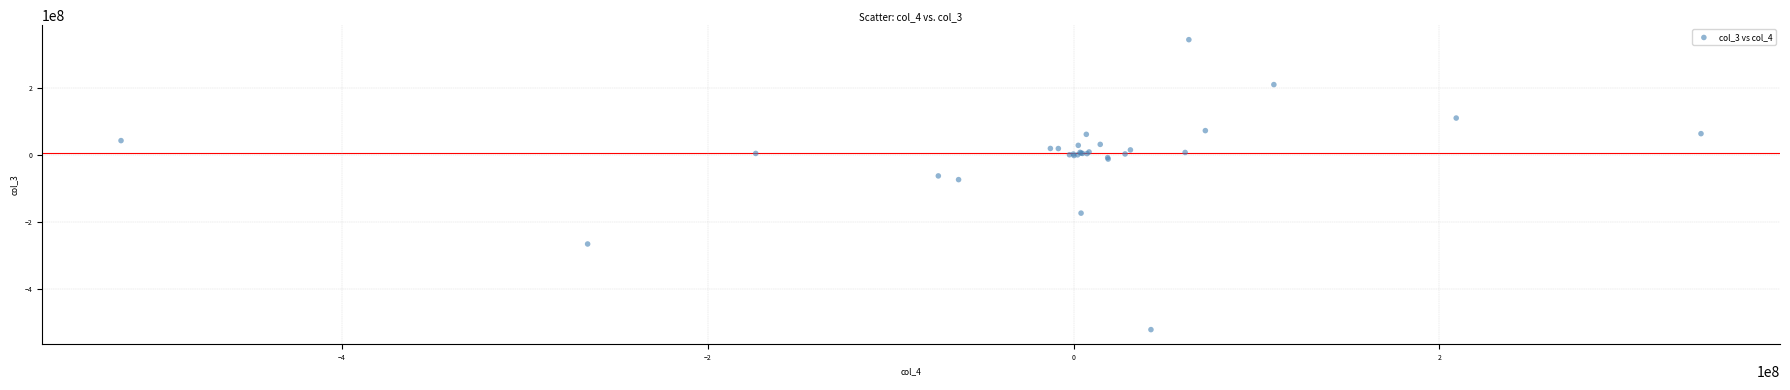

What Y value in the scatter plot is closest to -88826000?

-73895000